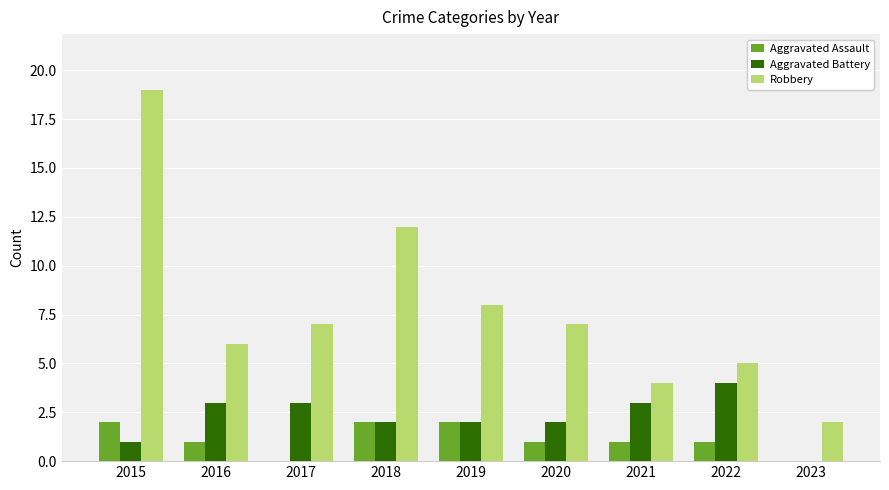

What is the sum of all Aggravated Battery values?

20